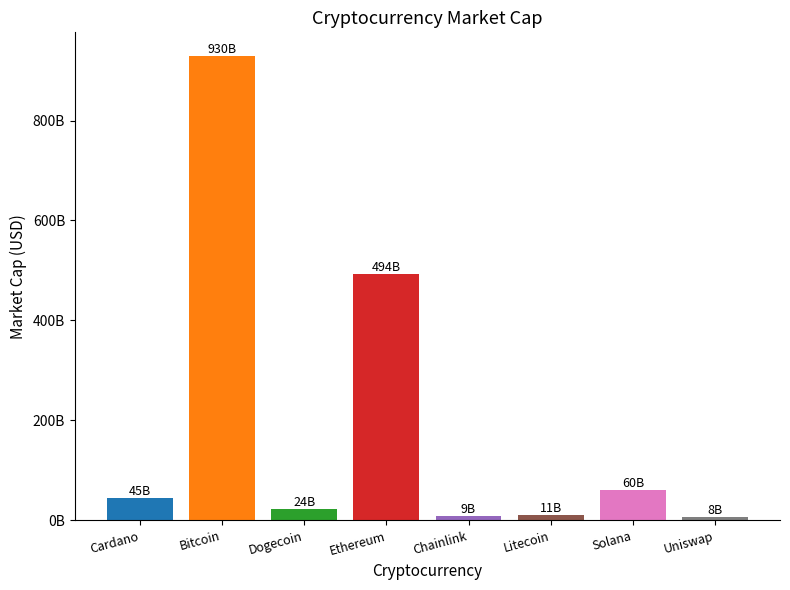

What is the average value?

197501288602